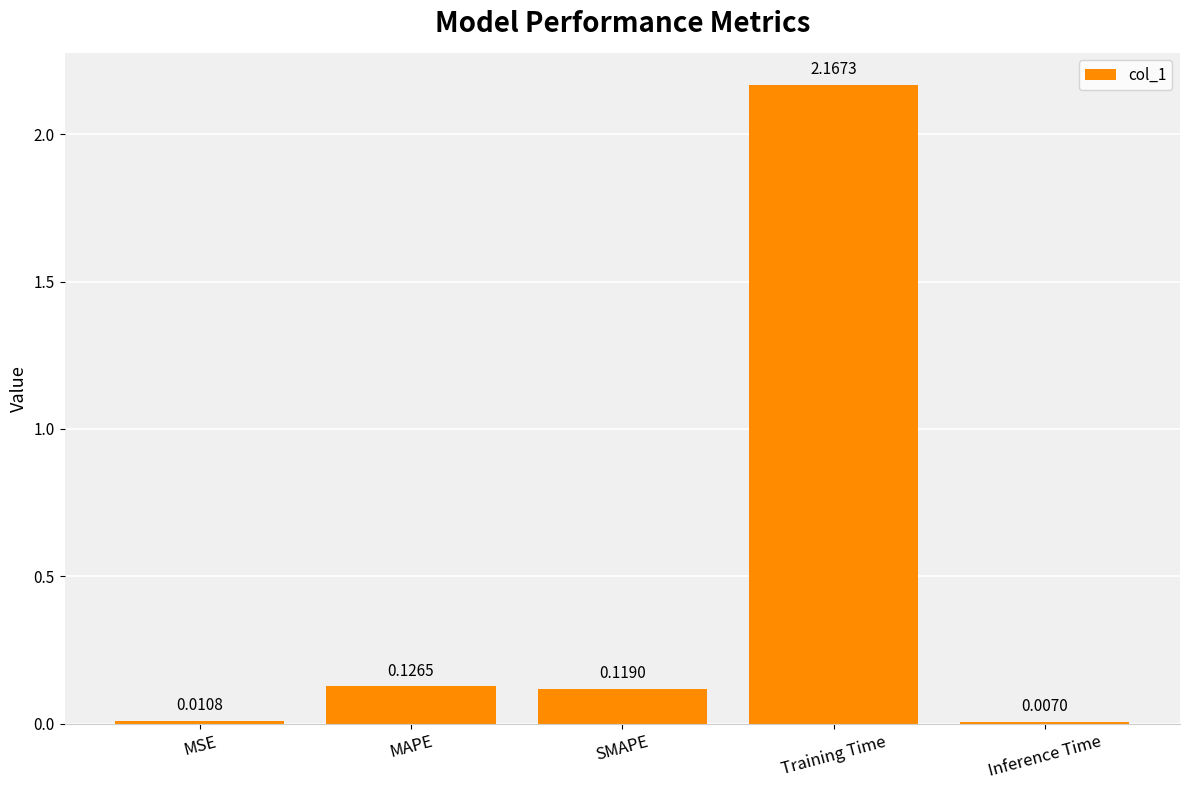

What is the average value?

0.5